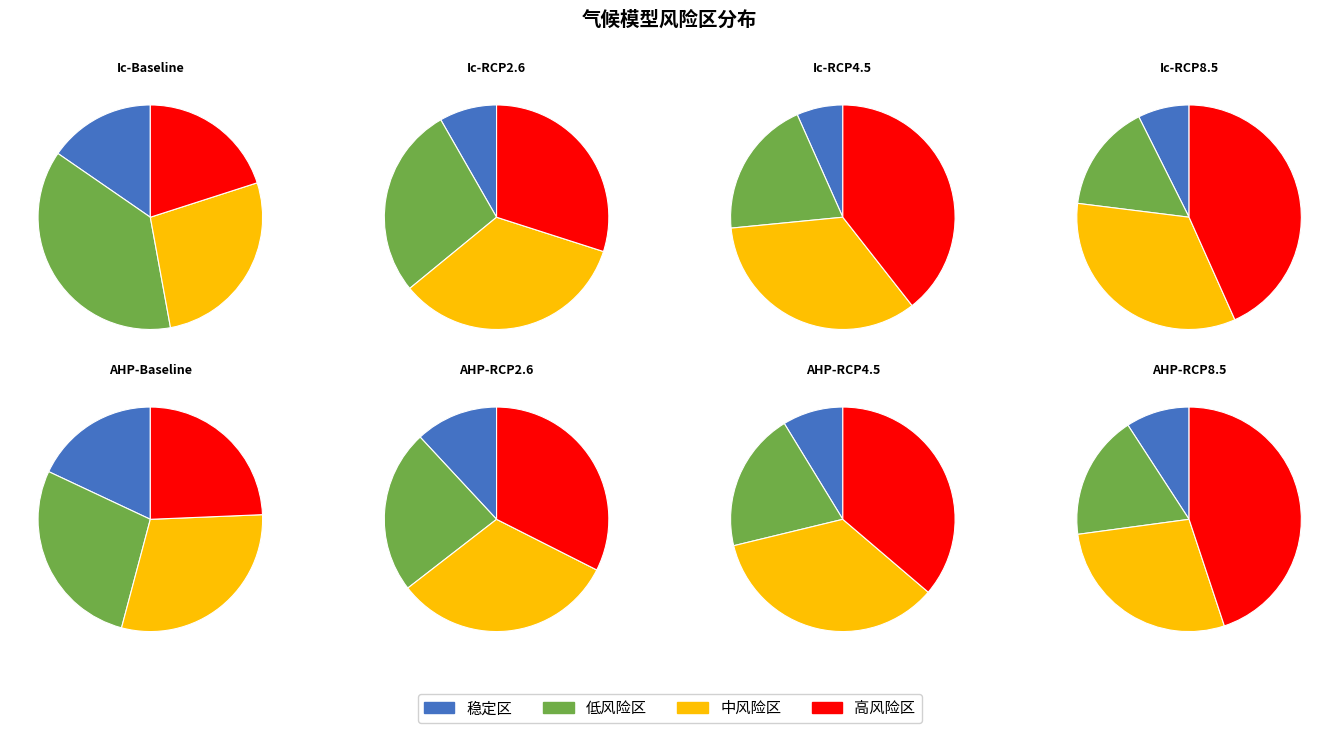

Does any single category account for the majority?

No